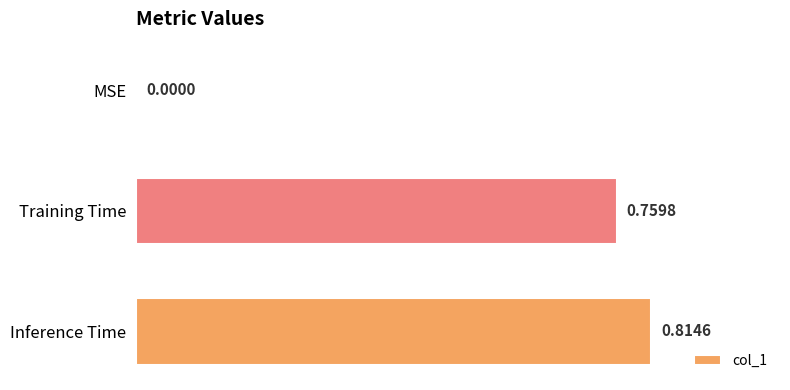

Count the number of data series in this chart.

1